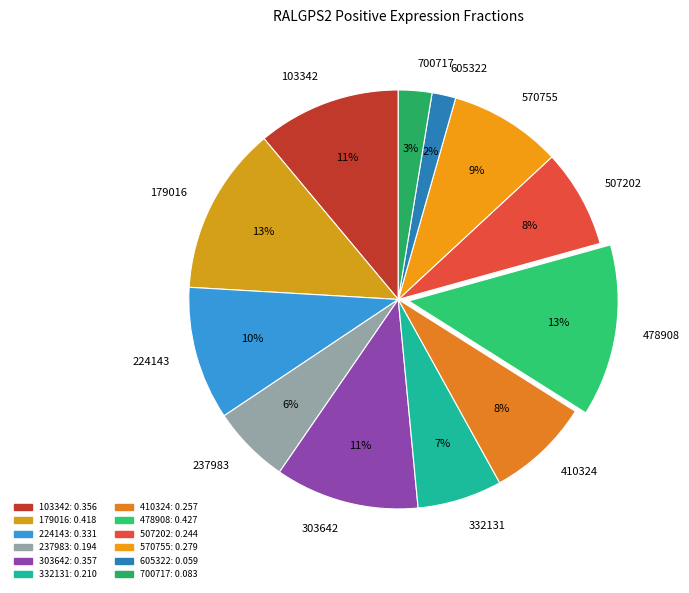

Does any single category account for the majority?

No